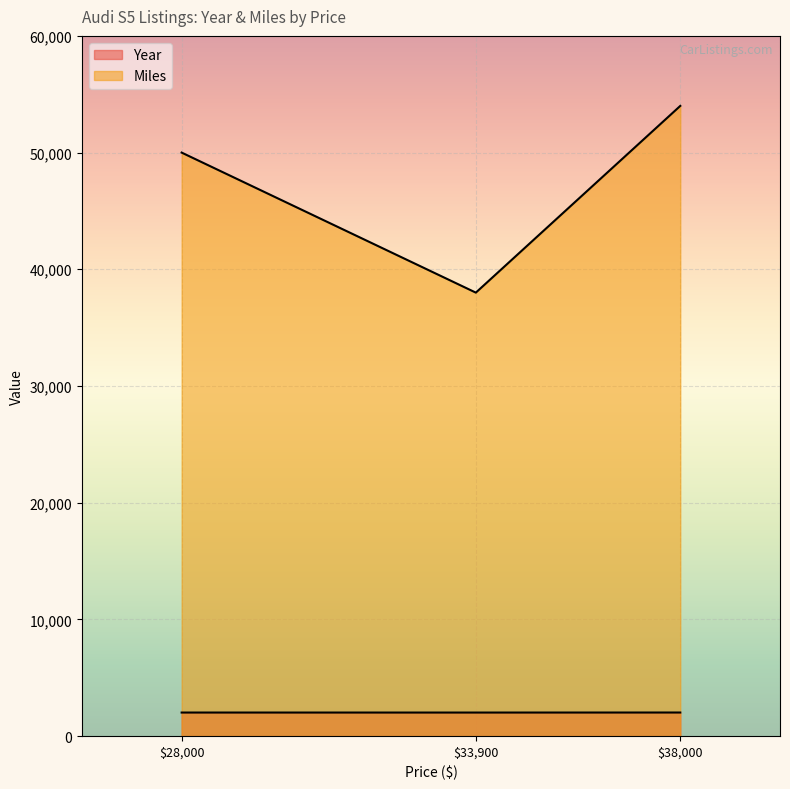

Between 28000 and 38000, which is larger?

38000